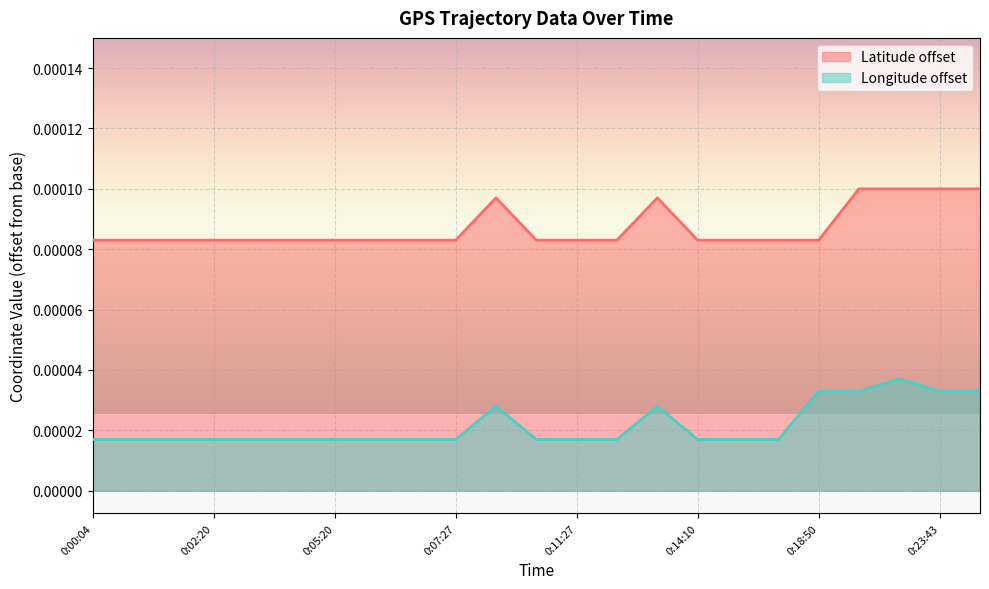

What is the label of the 3rd point from the left?

0:01:47